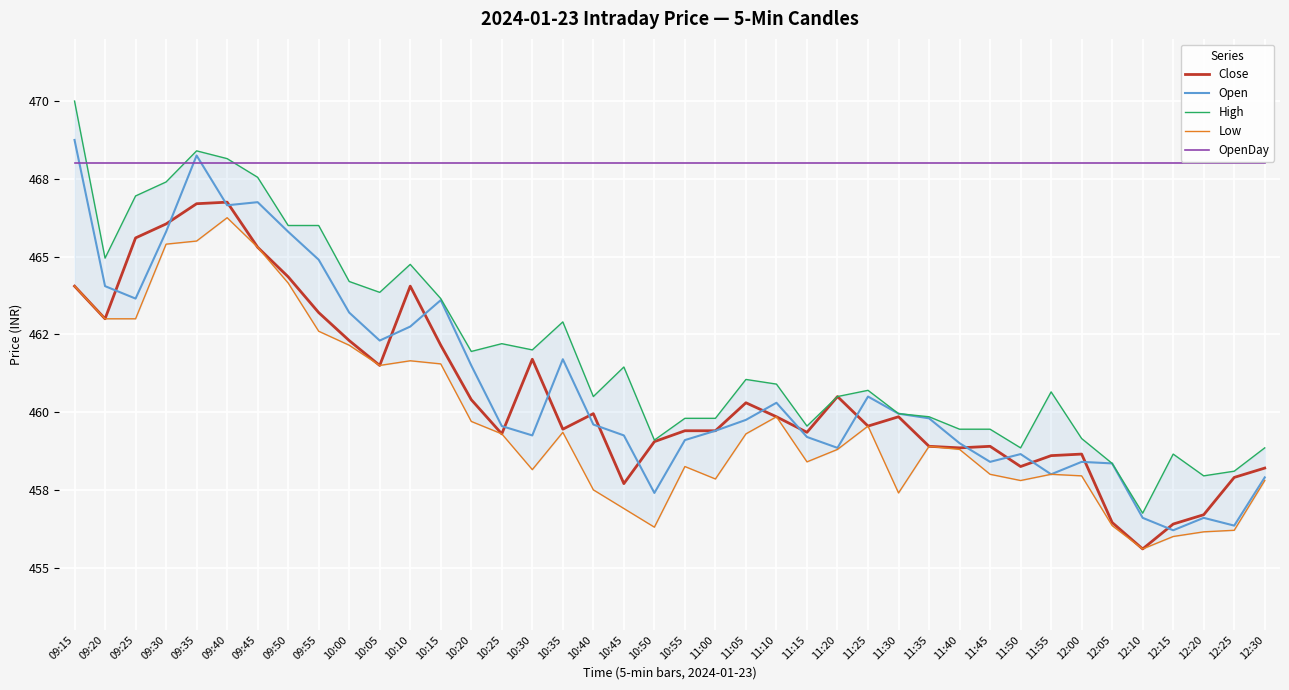

Reading left to right, what are all the values shown in this chart?

Close: 09:15=464.1	09:20=463.0	09:25=465.6	09:30=466.1	09:35=466.7	09:40=466.8	09:45=465.3	09:50=464.4	09:55=463.2	10:00=462.3	10:05=461.5	10:10=464.1	10:15=462.1	10:20=460.4	10:25=459.3	10:30=461.7	10:35=459.4	10:40=459.9	10:45=457.7	10:50=459.1	10:55=459.4	11:00=459.4	11:05=460.3	11:10=459.9	11:15=459.4	11:20=460.5	11:25=459.6	11:30=459.9	11:35=458.9	11:40=458.9	11:45=458.9	11:50=458.2	11:55=458.6	12:00=458.6	12:05=456.4	12:10=455.6	12:15=456.4	12:20=456.7	12:25=457.9	12:30=458.2
Open: 09:15=468.8	09:20=464.1	09:25=463.6	09:30=465.8	09:35=468.2	09:40=466.6	09:45=466.8	09:50=465.8	09:55=464.9	10:00=463.2	10:05=462.3	10:10=462.8	10:15=463.6	10:20=461.5	10:25=459.6	10:30=459.2	10:35=461.7	10:40=459.6	10:45=459.2	10:50=457.4	10:55=459.1	11:00=459.4	11:05=459.8	11:10=460.3	11:15=459.2	11:20=458.9	11:25=460.5	11:30=459.9	11:35=459.8	11:40=459.0	11:45=458.4	11:50=458.6	11:55=458.0	12:00=458.4	12:05=458.4	12:10=456.6	12:15=456.2	12:20=456.6	12:25=456.4	12:30=457.9
High: 09:15=470.0	09:20=464.9	09:25=466.9	09:30=467.4	09:35=468.4	09:40=468.1	09:45=467.6	09:50=466.0	09:55=466.0	10:00=464.2	10:05=463.9	10:10=464.8	10:15=463.6	10:20=461.9	10:25=462.2	10:30=462.0	10:35=462.9	10:40=460.5	10:45=461.4	10:50=459.1	10:55=459.8	11:00=459.8	11:05=461.1	11:10=460.9	11:15=459.6	11:20=460.5	11:25=460.7	11:30=459.9	11:35=459.9	11:40=459.4	11:45=459.4	11:50=458.9	11:55=460.6	12:00=459.1	12:05=458.4	12:10=456.8	12:15=458.6	12:20=457.9	12:25=458.1	12:30=458.9
Low: 09:15=464.1	09:20=463.0	09:25=463.0	09:30=465.4	09:35=465.5	09:40=466.2	09:45=465.3	09:50=464.1	09:55=462.6	10:00=462.1	10:05=461.5	10:10=461.6	10:15=461.6	10:20=459.7	10:25=459.3	10:30=458.1	10:35=459.4	10:40=457.5	10:45=456.9	10:50=456.3	10:55=458.2	11:00=457.9	11:05=459.3	11:10=459.9	11:15=458.4	11:20=458.8	11:25=459.6	11:30=457.4	11:35=458.9	11:40=458.8	11:45=458.0	11:50=457.8	11:55=458.0	12:00=457.9	12:05=456.4	12:10=455.6	12:15=456.0	12:20=456.1	12:25=456.2	12:30=457.8
OpenDay: 09:15=468.0	09:20=468.0	09:25=468.0	09:30=468.0	09:35=468.0	09:40=468.0	09:45=468.0	09:50=468.0	09:55=468.0	10:00=468.0	10:05=468.0	10:10=468.0	10:15=468.0	10:20=468.0	10:25=468.0	10:30=468.0	10:35=468.0	10:40=468.0	10:45=468.0	10:50=468.0	10:55=468.0	11:00=468.0	11:05=468.0	11:10=468.0	11:15=468.0	11:20=468.0	11:25=468.0	11:30=468.0	11:35=468.0	11:40=468.0	11:45=468.0	11:50=468.0	11:55=468.0	12:00=468.0	12:05=468.0	12:10=468.0	12:15=468.0	12:20=468.0	12:25=468.0	12:30=468.0